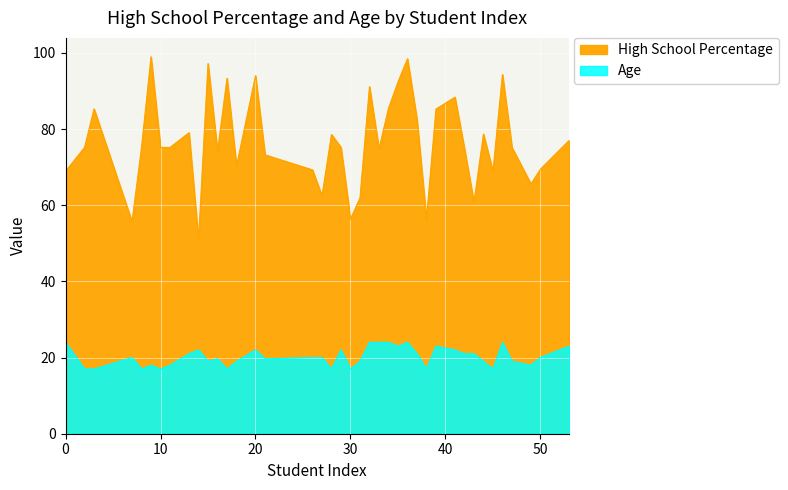

Which has a higher value, 29 or 32?

32